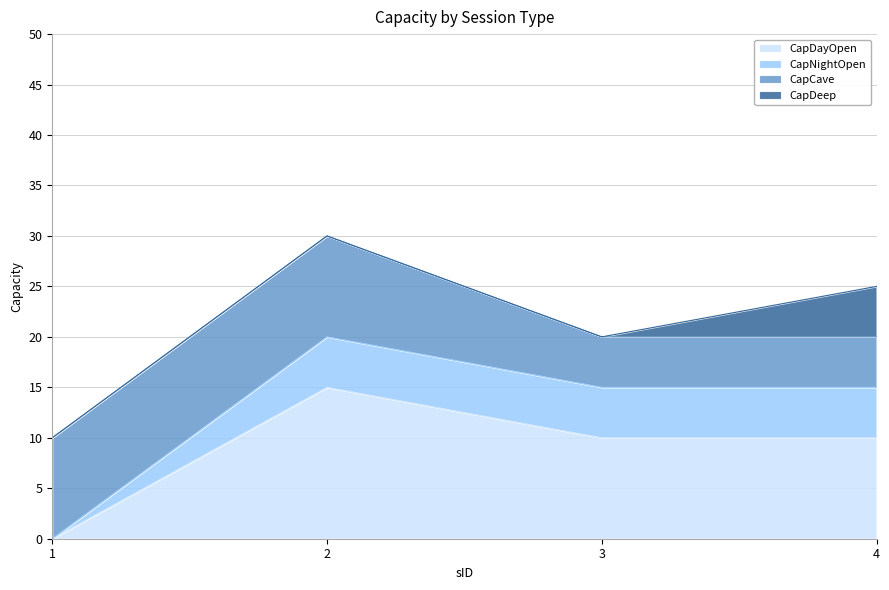

At which category is the sum across all series the highest?

2